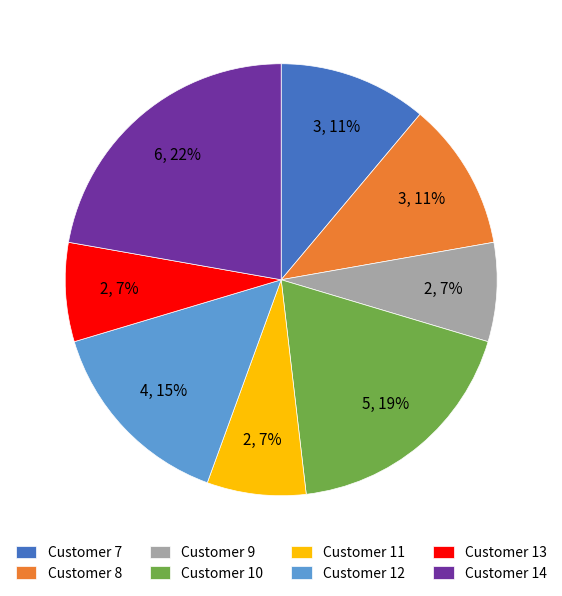

To the nearest percent, what is the average slice percentage?

12%